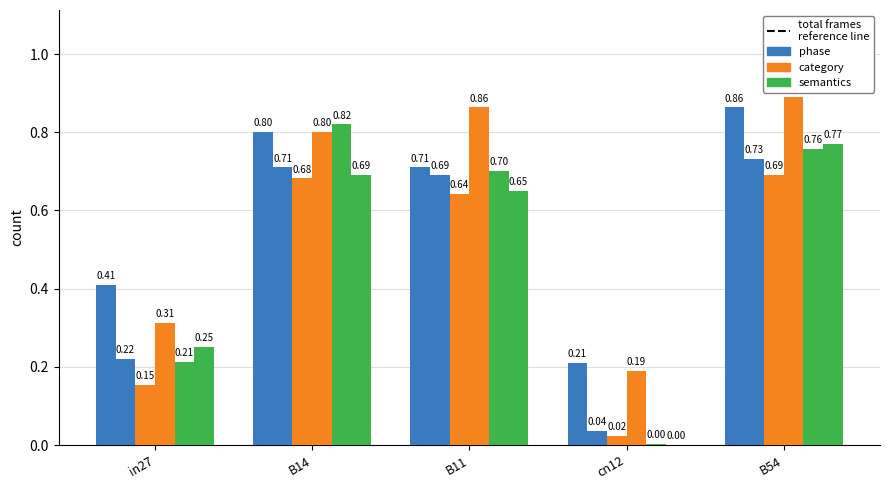

How many categories are shown in the chart?

5